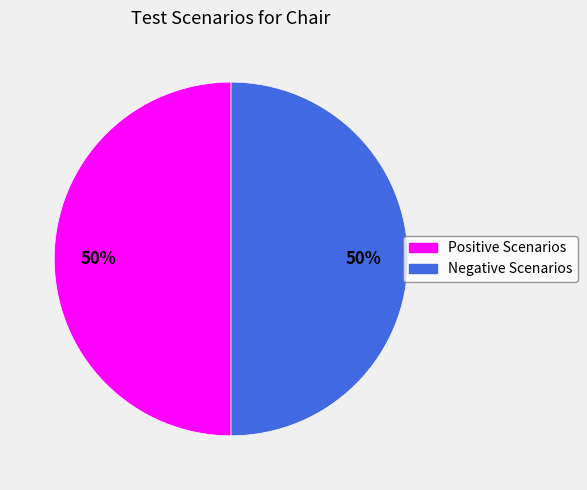

To the nearest percent, what is the average slice percentage?

50%